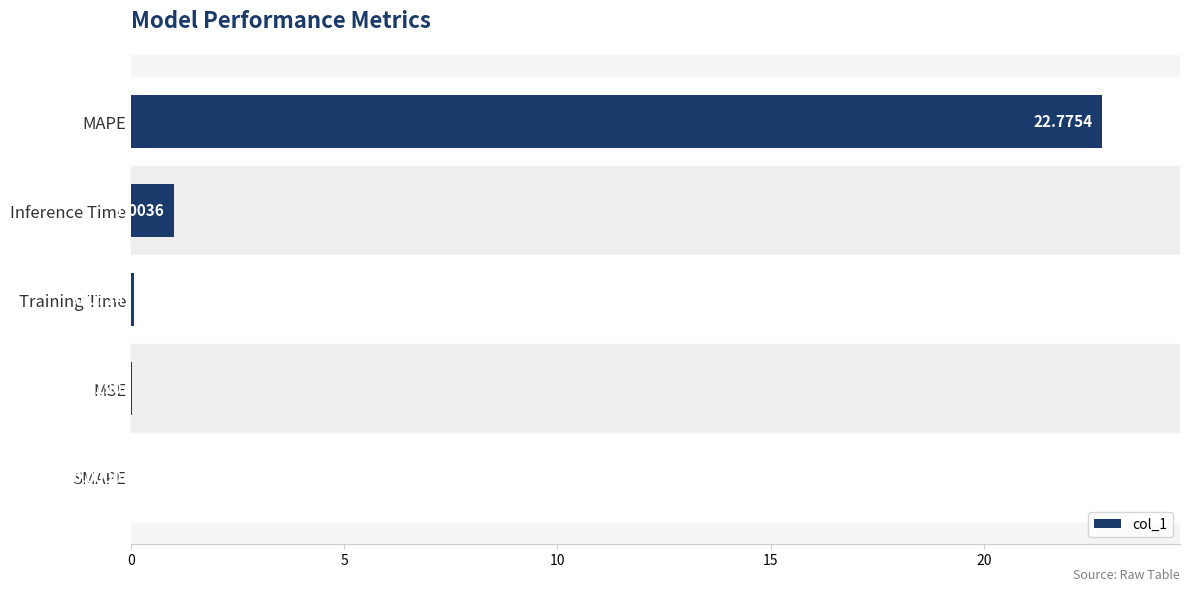

What is the sum of the values at Training Time and MAPE?

22.8